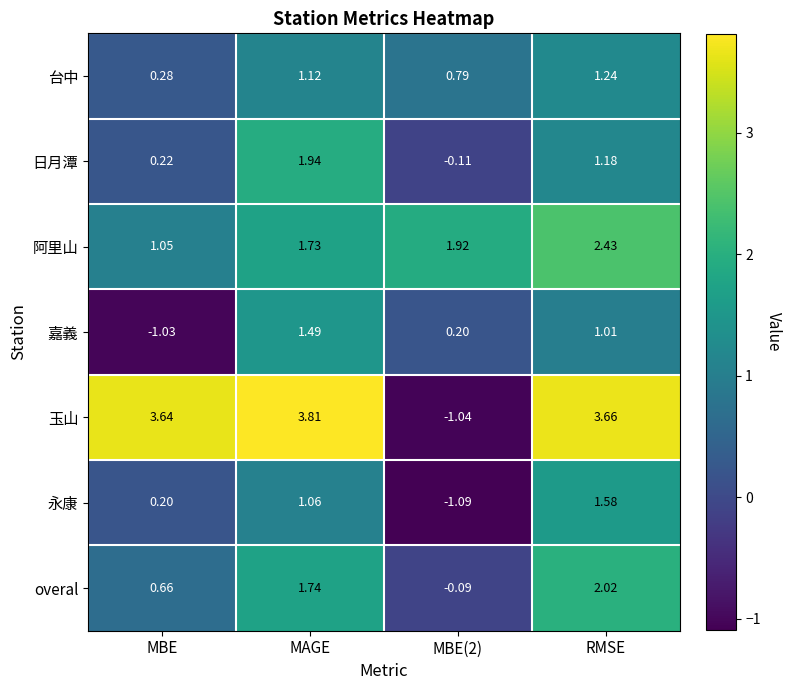

Which series changed the most between MAGE and RMSE?

日月潭